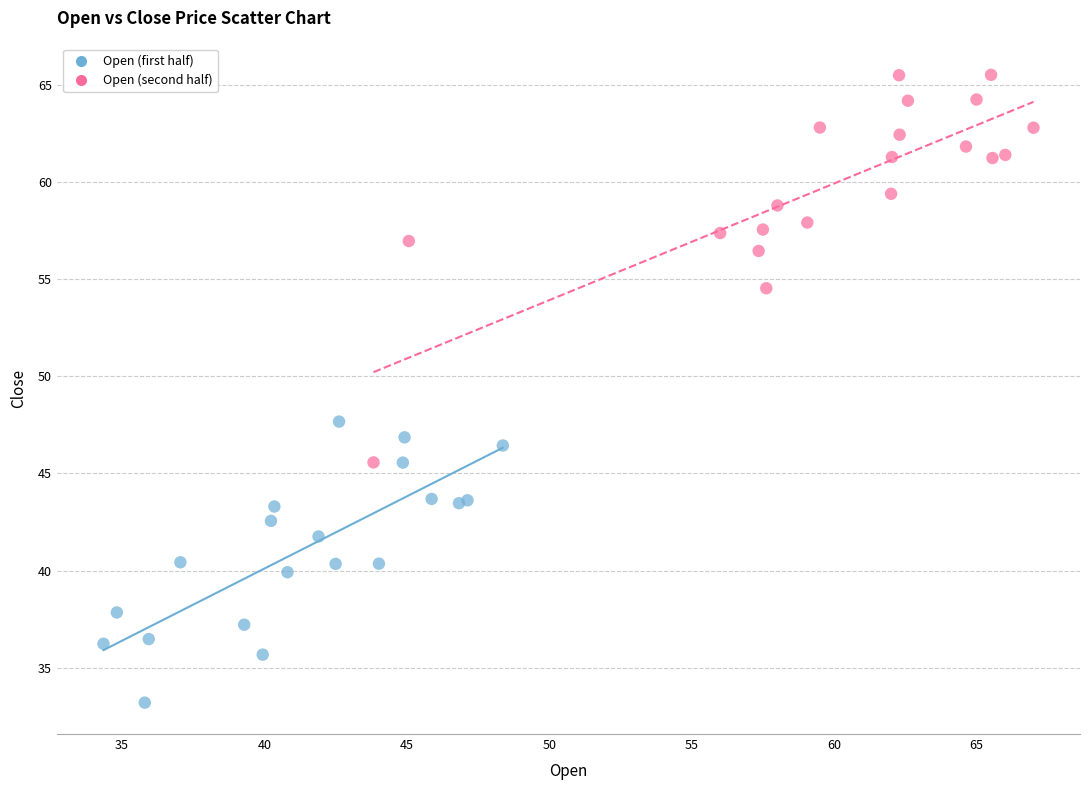

Which series contains the highest Y value?

Open (second half)